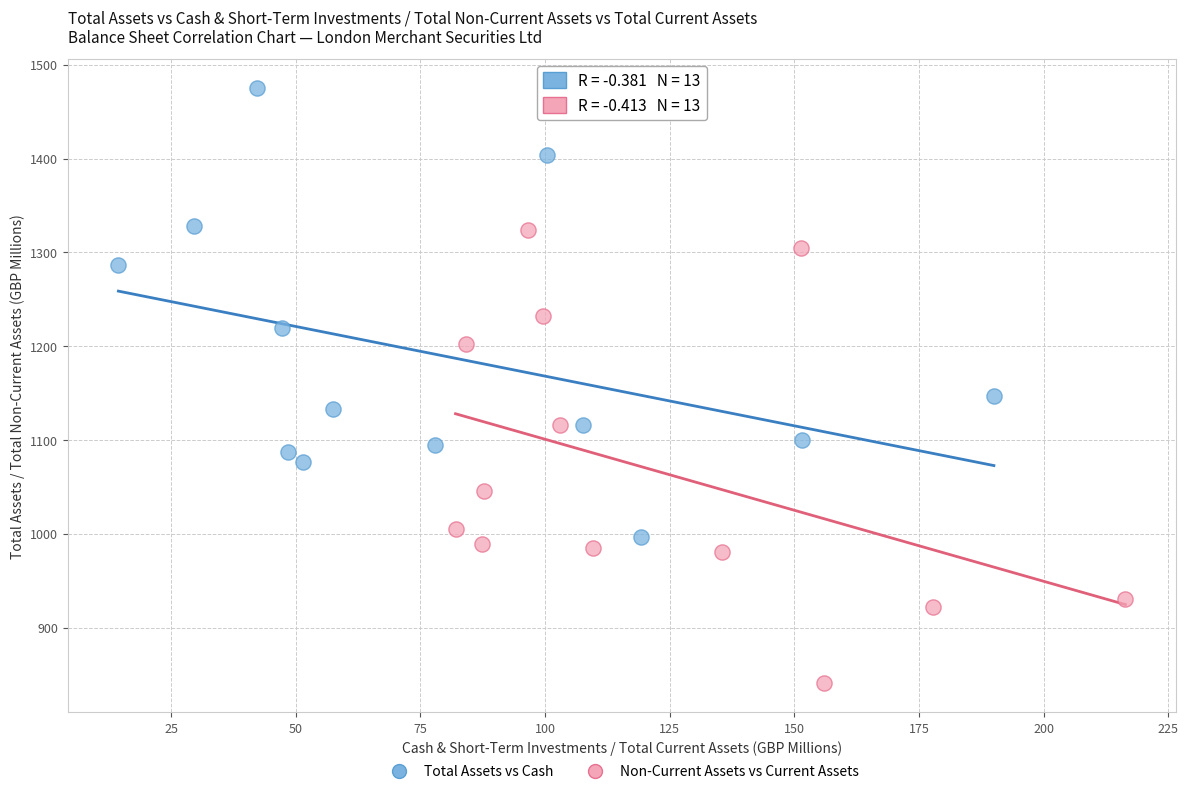

What are all the series names shown in the legend?

Total Assets vs Cash, Non-Current Assets vs Current Assets